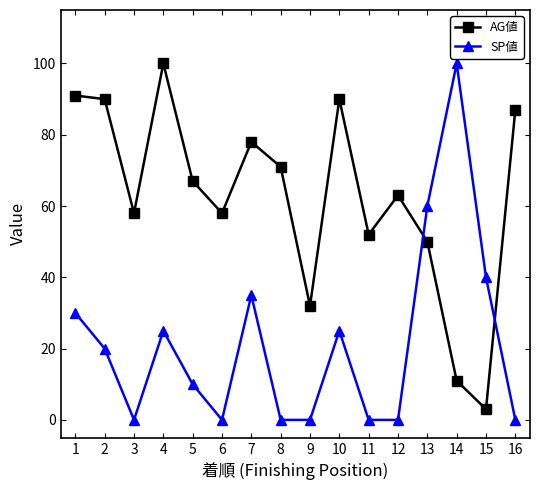

What is the total value across all series at 2?

110